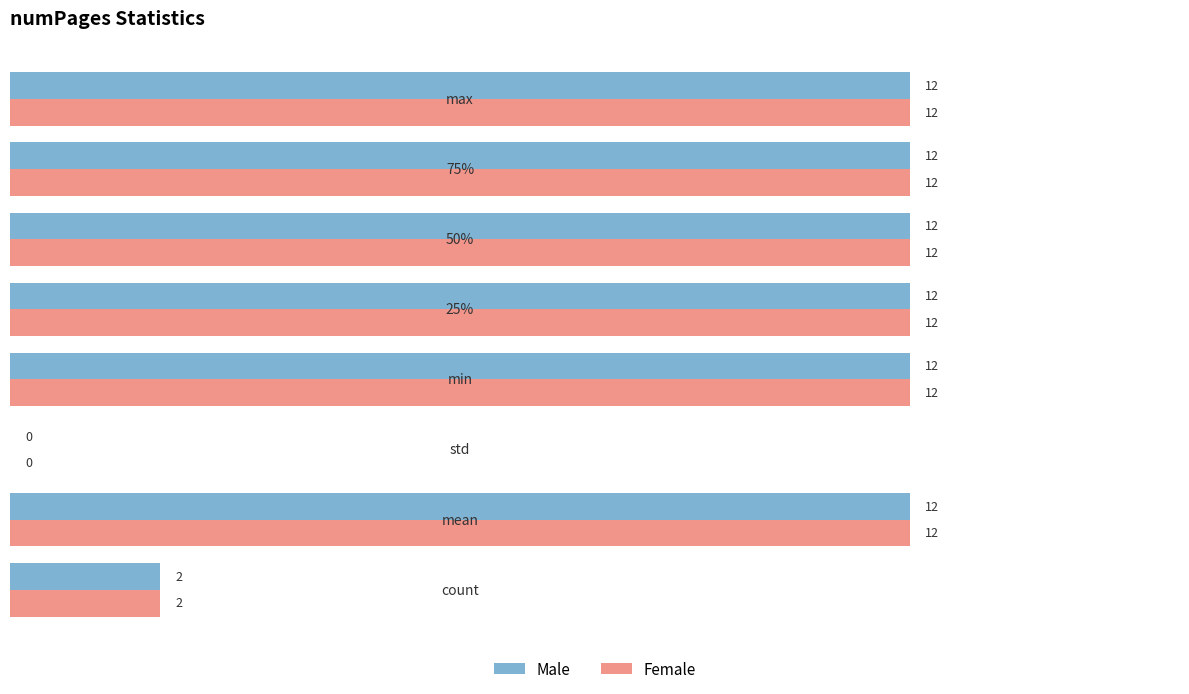

What is the greatest value displayed?

12